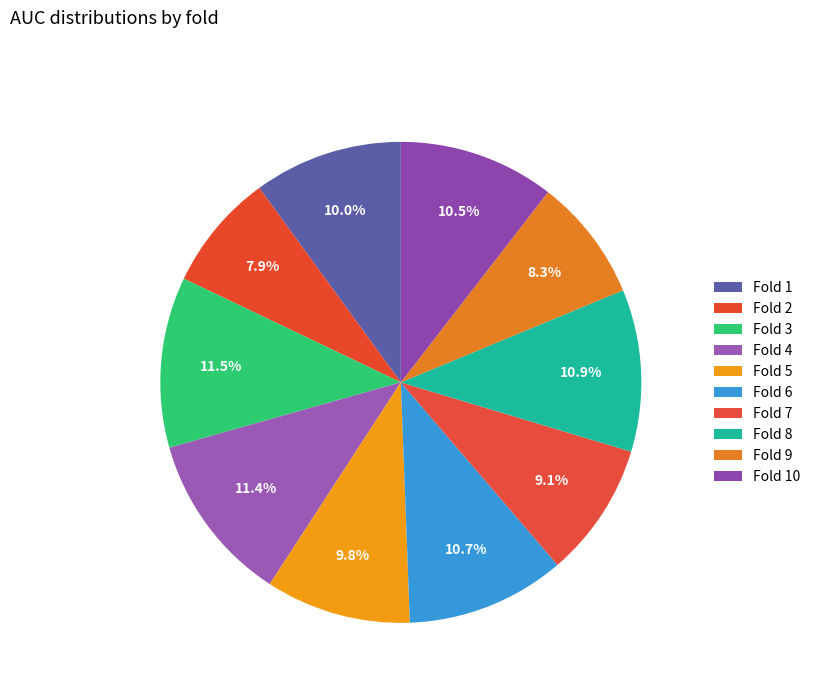

What percentage is the Fold 6 slice, to the nearest percent?

11%